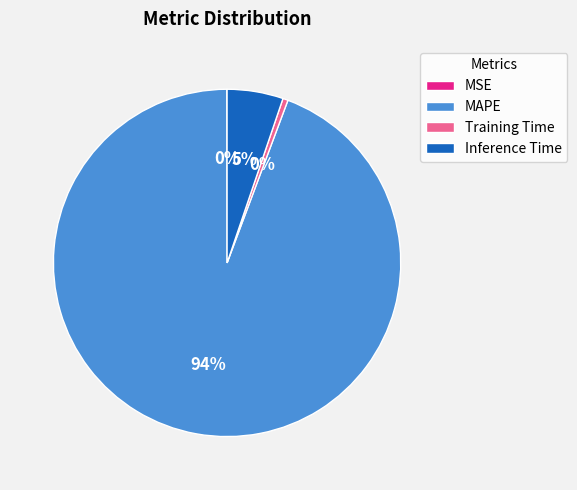

Which has a higher value, MAPE or Inference Time?

MAPE